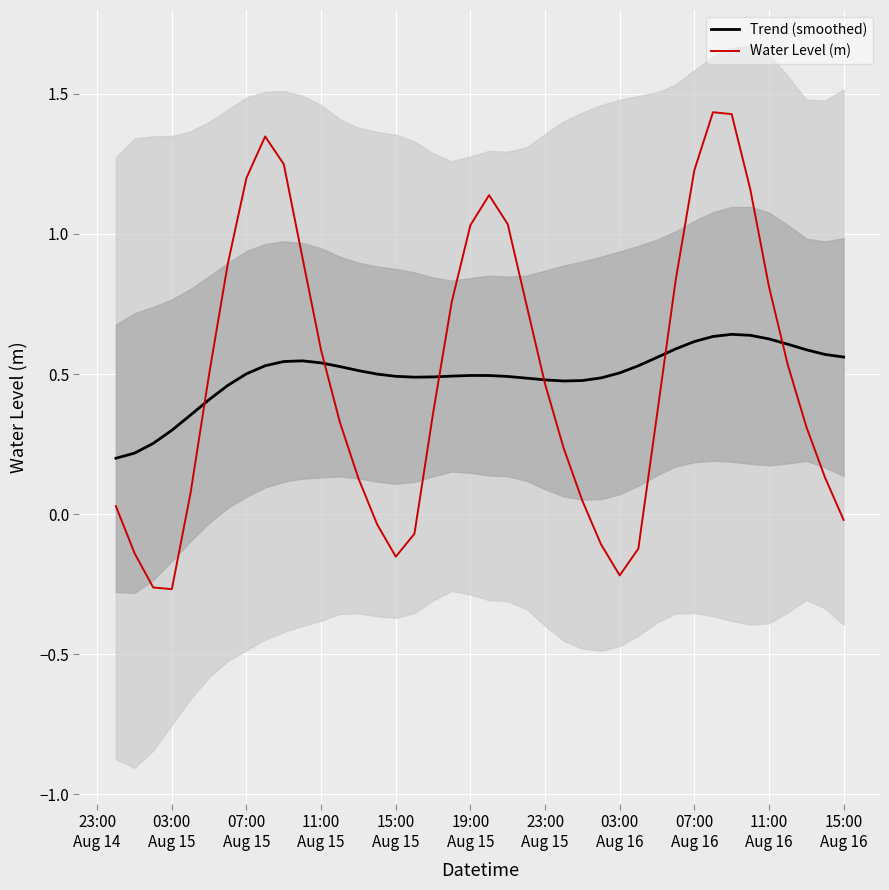

What is the value of the Water Level (m) point at the 28th from the left?

-0.2